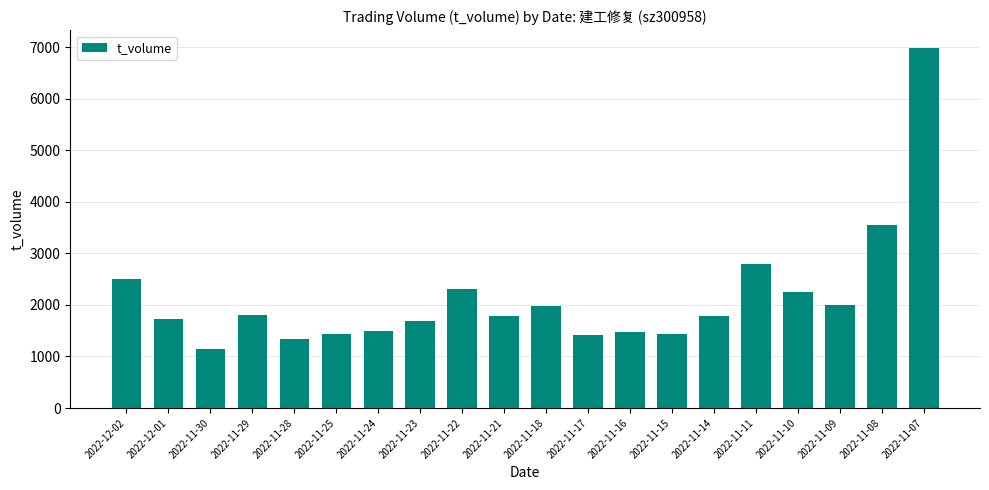

The chart shows a value of 2007 at 2022-11-09. True or false?

True